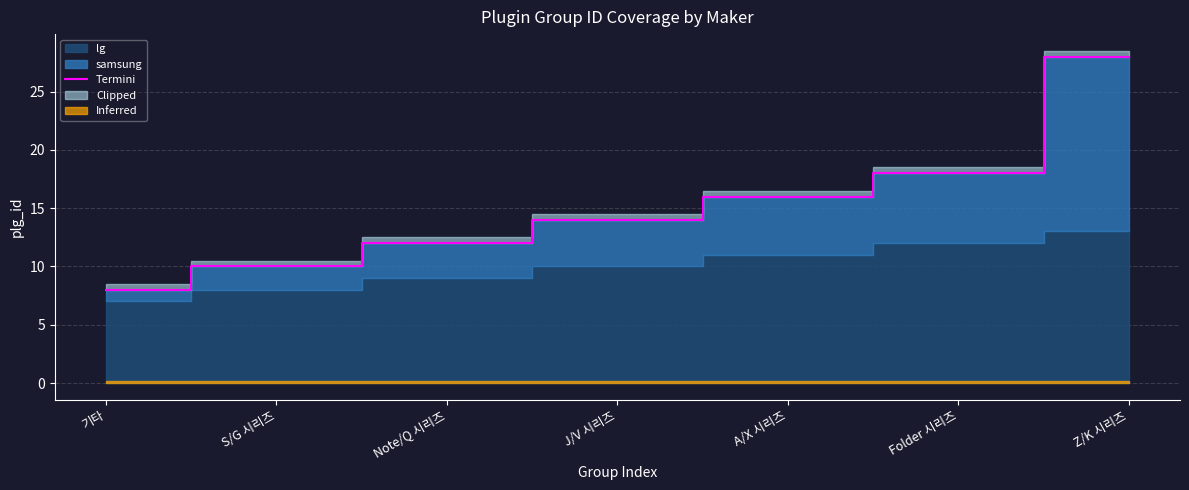

Reading left to right, transcribe all the data shown in this chart.

8	10	12	14	16	18	28